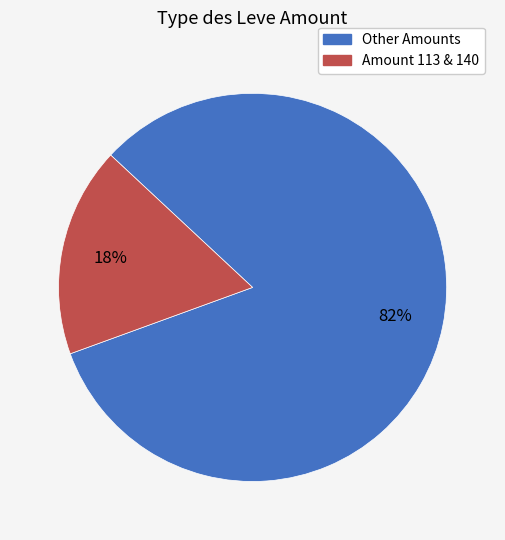

How many slices are in this pie chart?

2